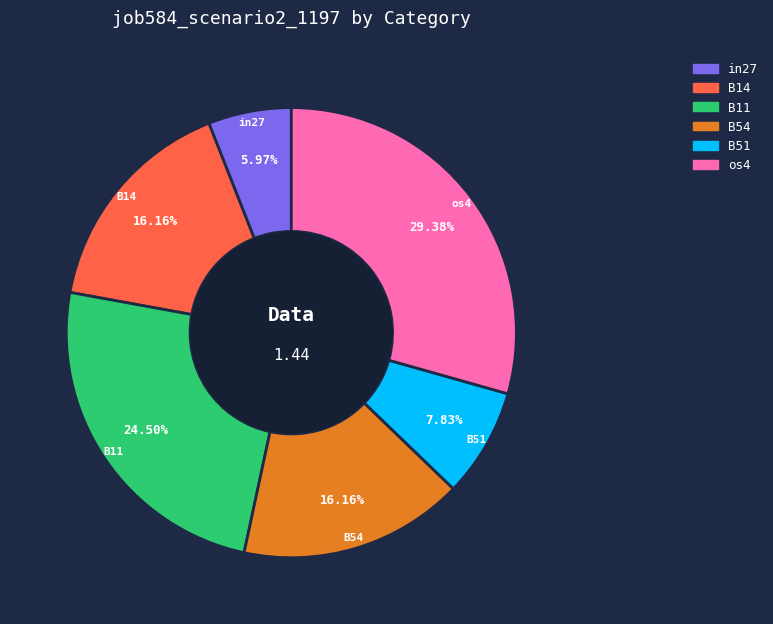

How many slices are in this pie chart?

6